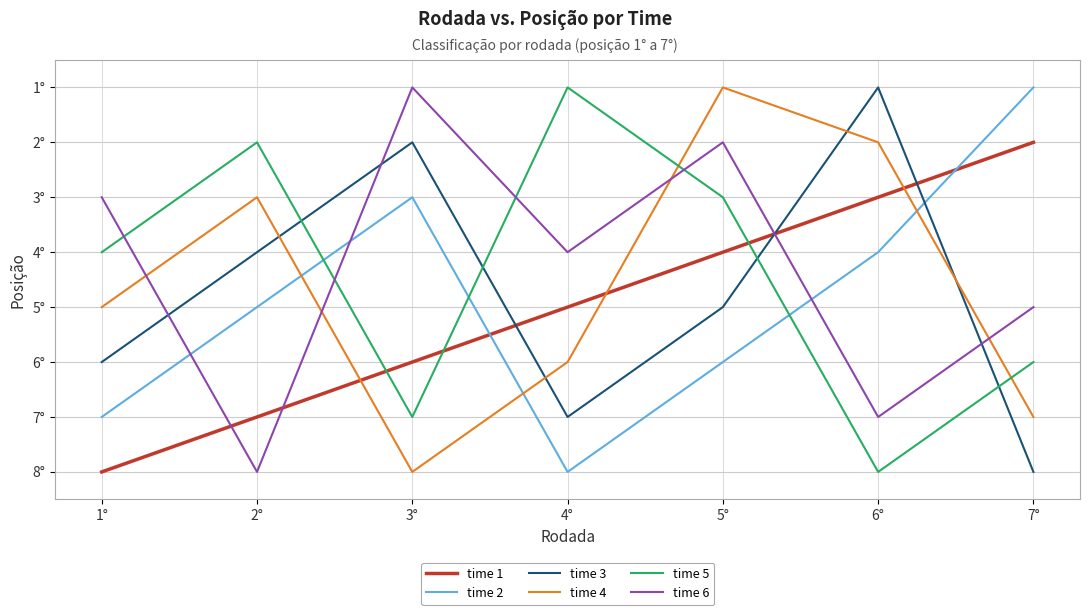

Where does the time 5 series first go above 4?

3°